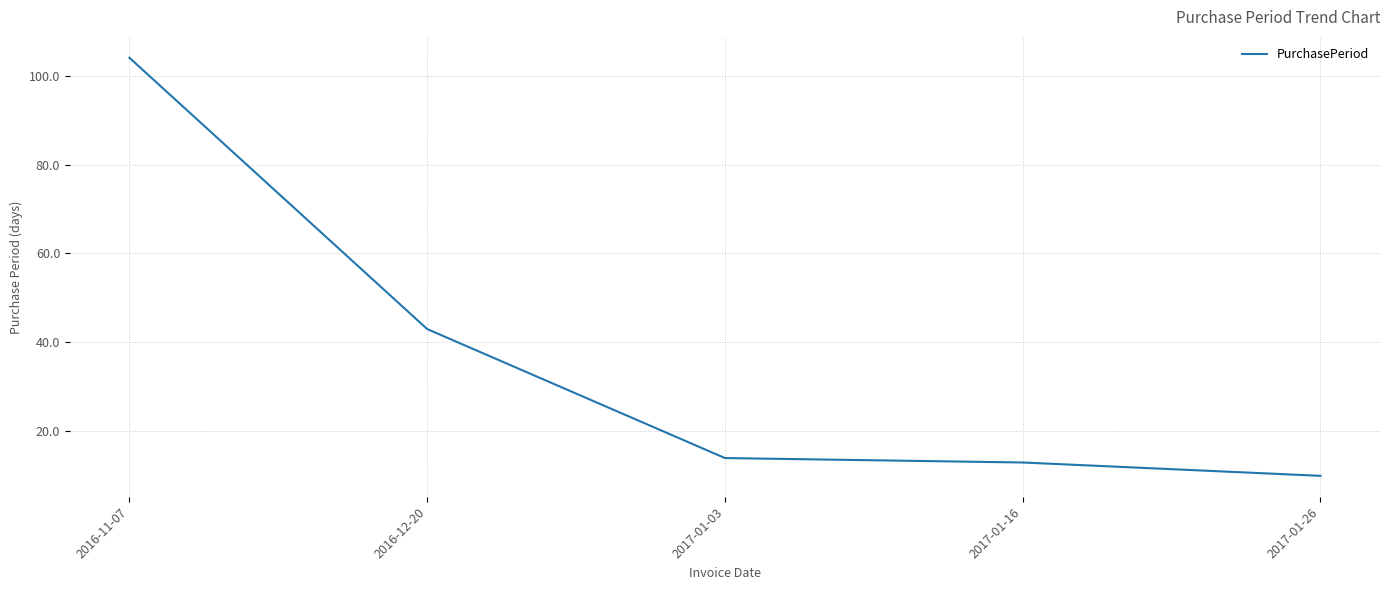

Reading left to right, transcribe all the data shown in this chart.

2016-11-07=104	2016-12-20=43	2017-01-03=14	2017-01-16=13	2017-01-26=10